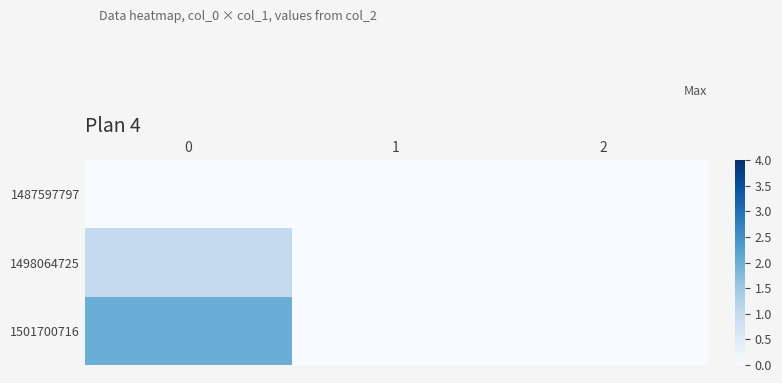

How many values in row_1 are above zero?

1